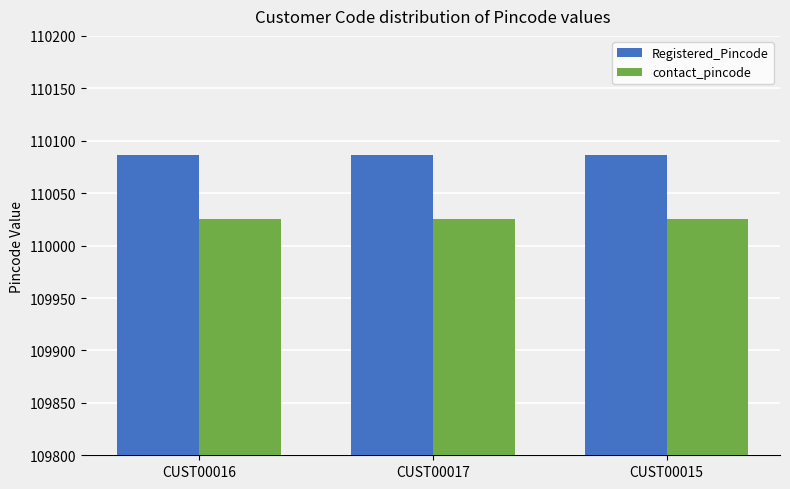

Reading left to right, transcribe all the data shown in this chart.

Registered_Pincode: CUST00016=110086	CUST00017=110086	CUST00015=110086
contact_pincode: CUST00016=110025	CUST00017=110025	CUST00015=110025